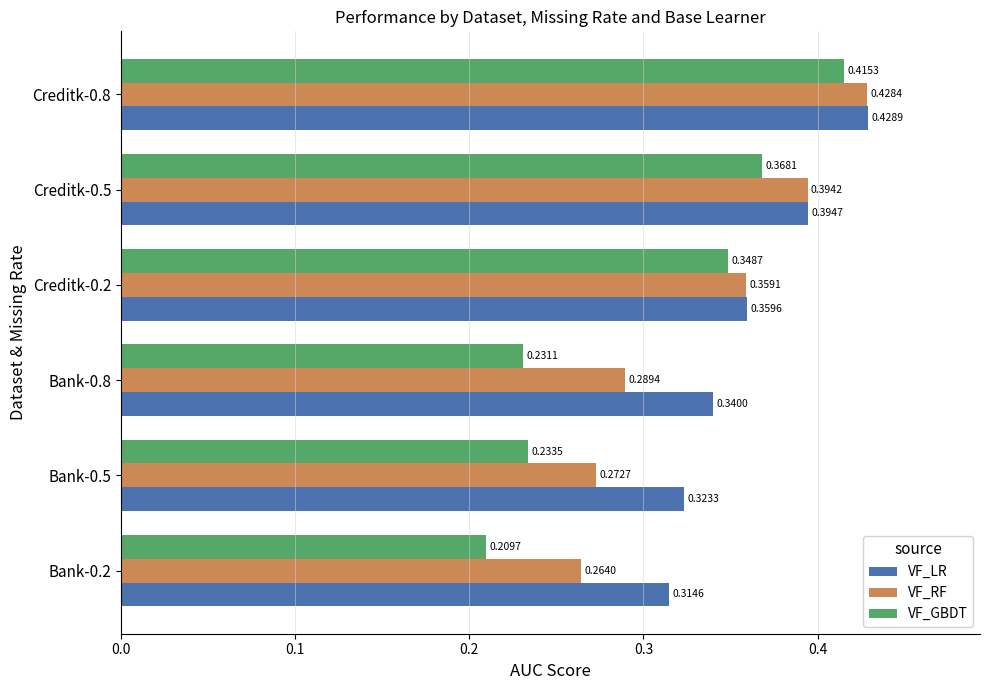

Rank the series by their average value, from highest to lowest.

VF_LR, VF_RF, VF_GBDT